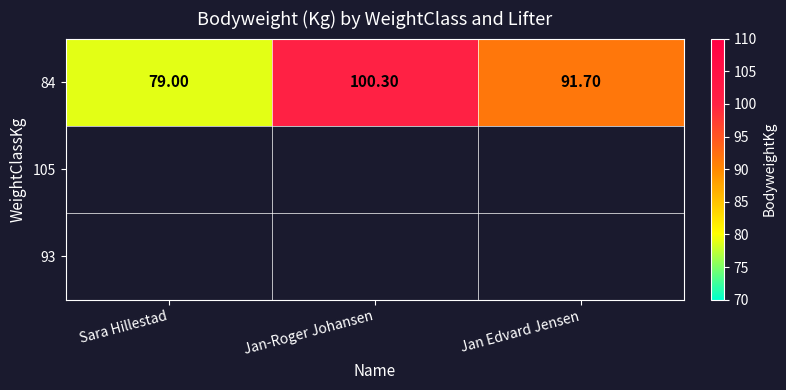

Rank the categories by value from highest to lowest.

Jan-Roger Johansen, Jan Edvard Jensen, Sara Hillestad